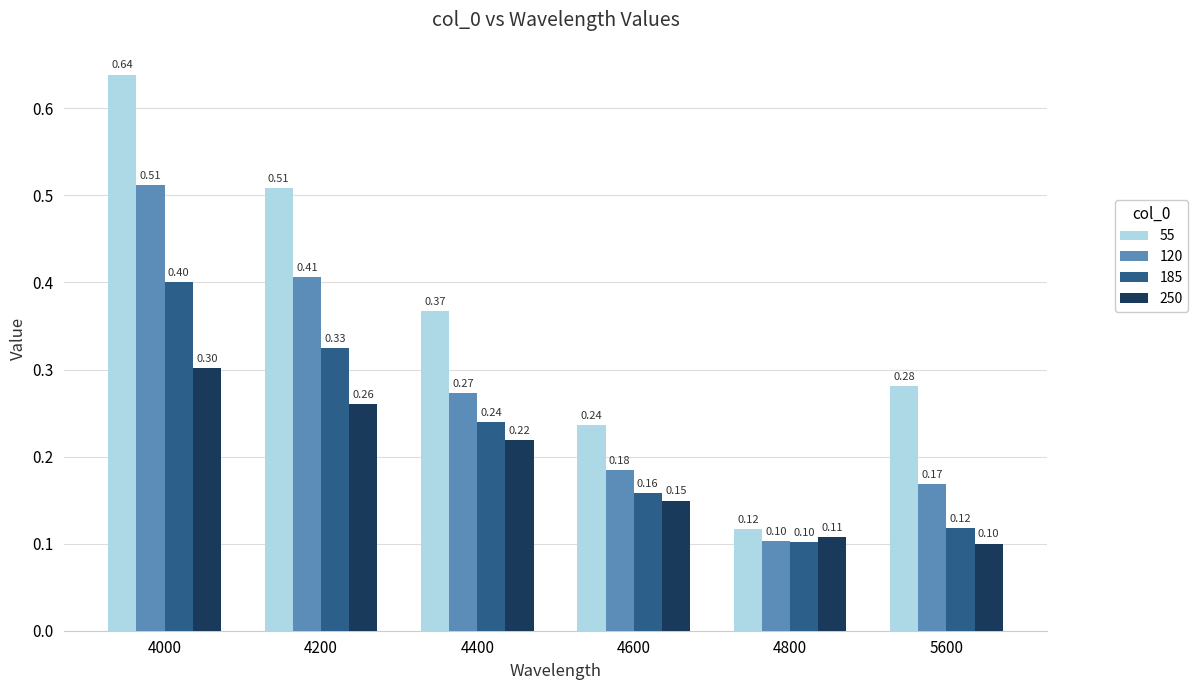

How many groups of bars are there?

6